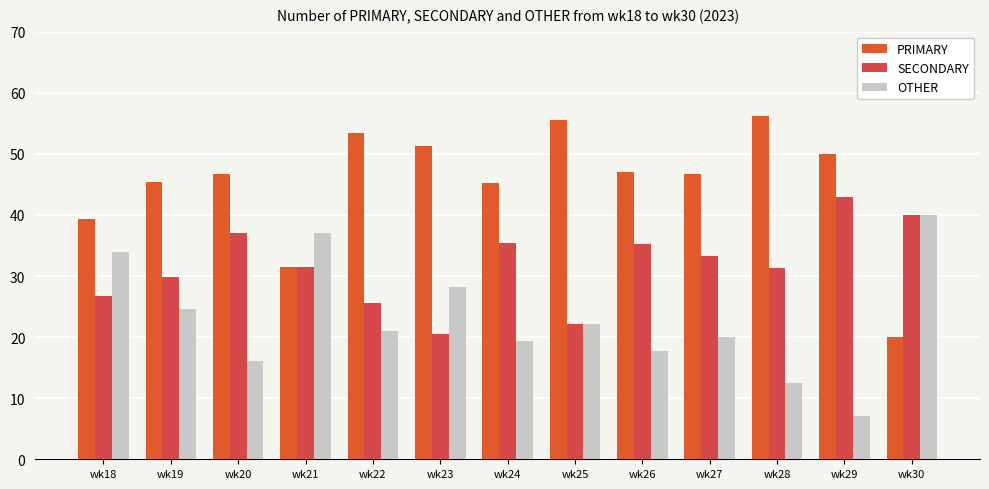

Reading left to right, list all the values displayed in this chart.

PRIMARY: 39.3	45.5	46.8	31.5	53.5	51.3	45.2	55.6	47.1	46.7	56.2	50.0	20.0
SECONDARY: 26.8	29.9	37.1	31.5	25.6	20.5	35.5	22.2	35.3	33.3	31.2	42.9	40.0
OTHER: 33.9	24.7	16.1	37.0	20.9	28.2	19.4	22.2	17.6	20.0	12.5	7.1	40.0